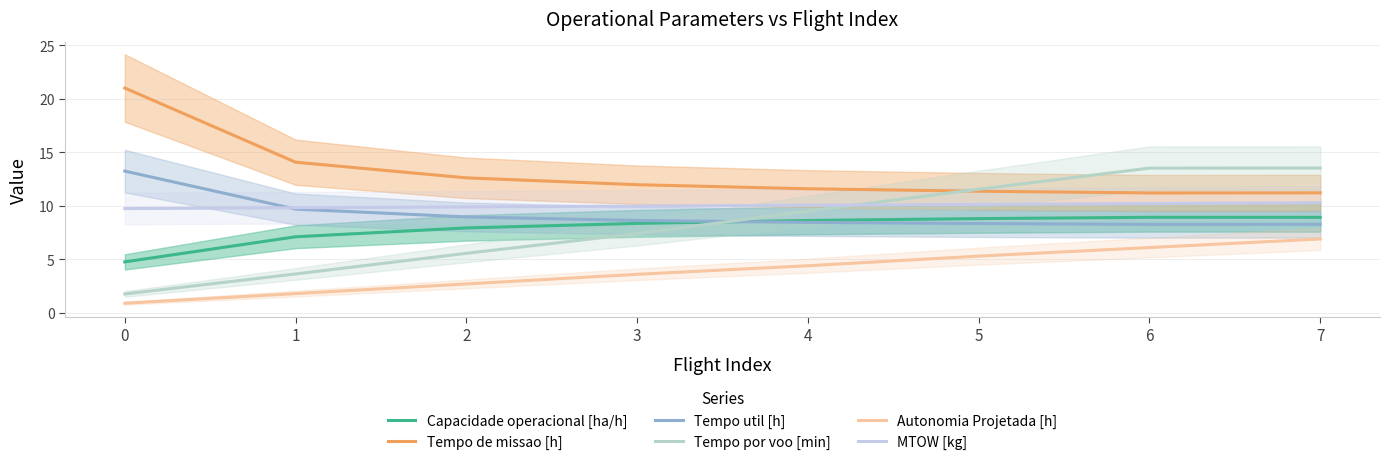

Is the value of Tempo por voo [min] at 5 greater than the value of Tempo de missao [h] at 6?

Yes